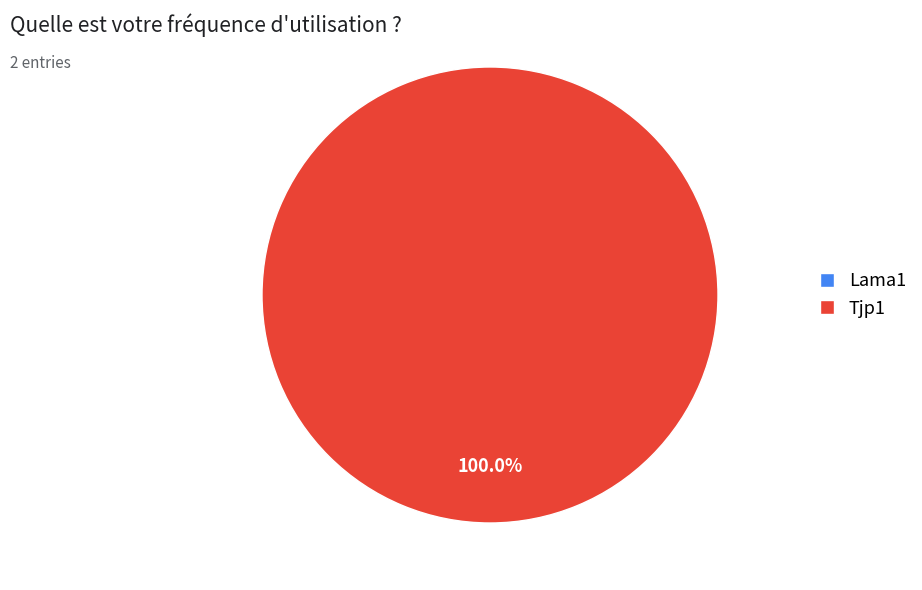

Is it true that Lama1 is 1% of the pie?

False